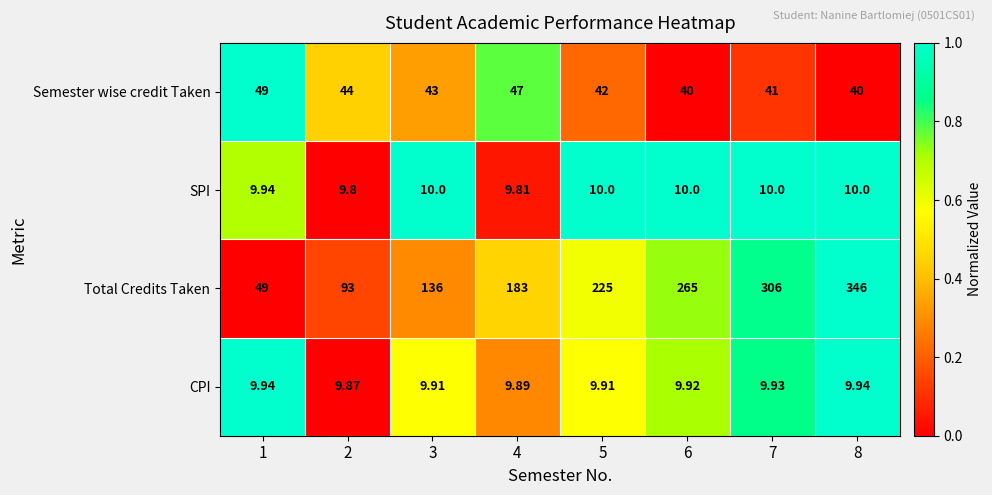

List the series in order of their peak value, lowest first.

CPI, SPI, Semester wise credit Taken, Total Credits Taken